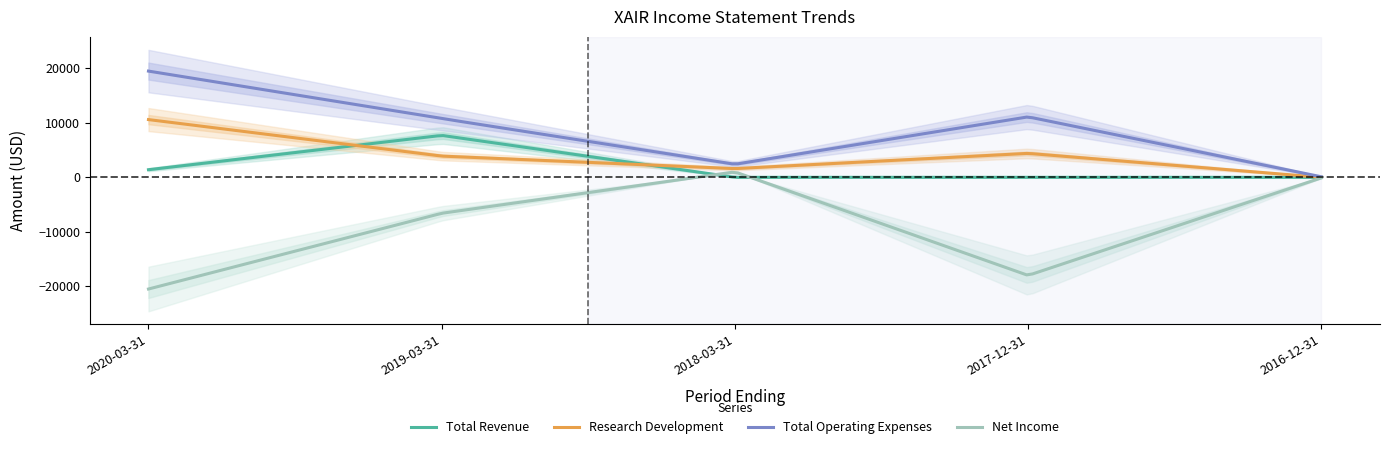

What is the average value of the Net Income series?

-8484.2